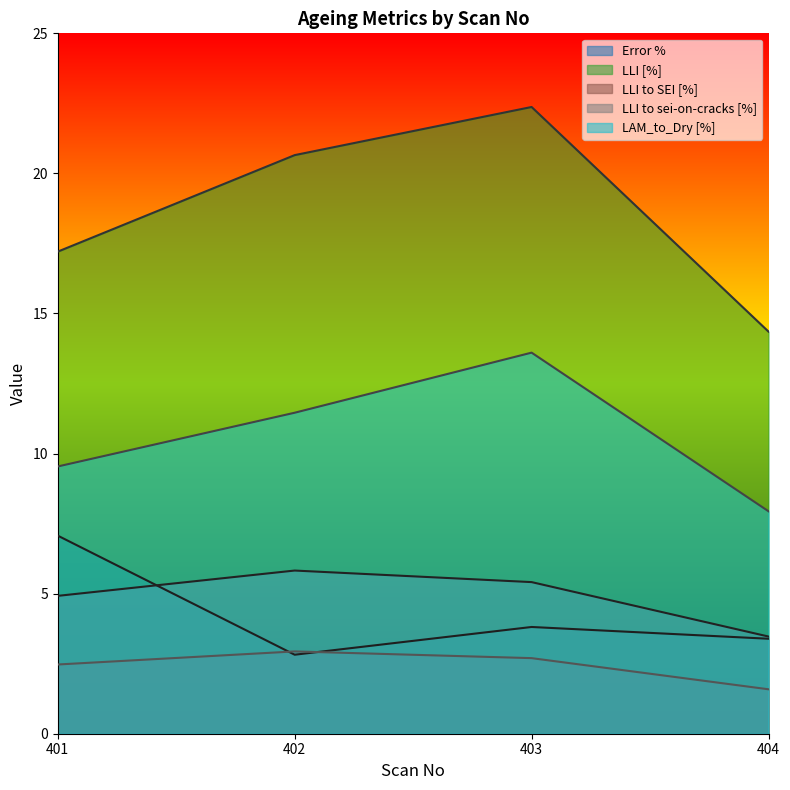

At which category does LLI [%] reach its first local peak?

403